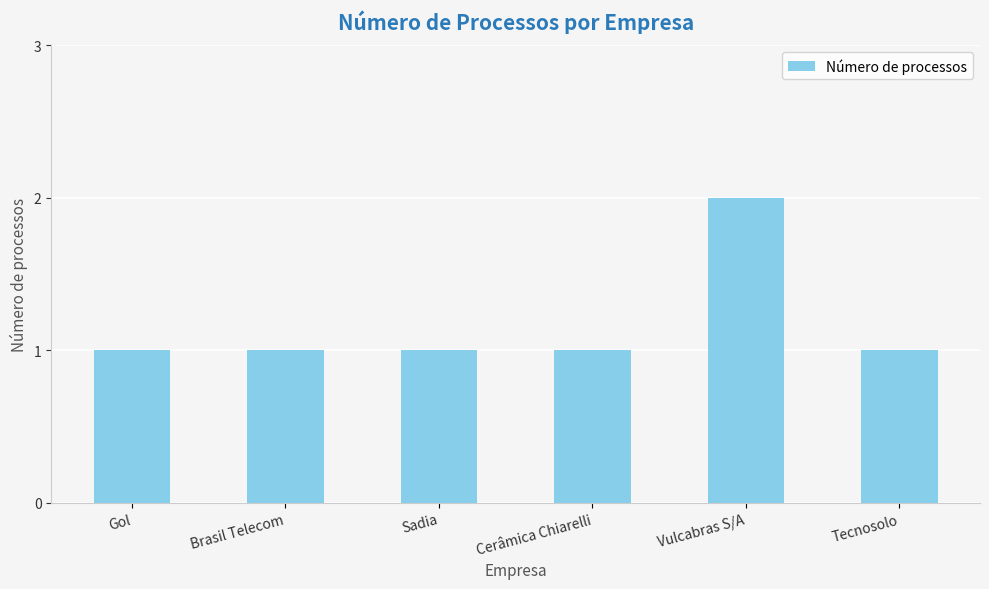

What is the label of the 2nd bar from the left?

Brasil Telecom